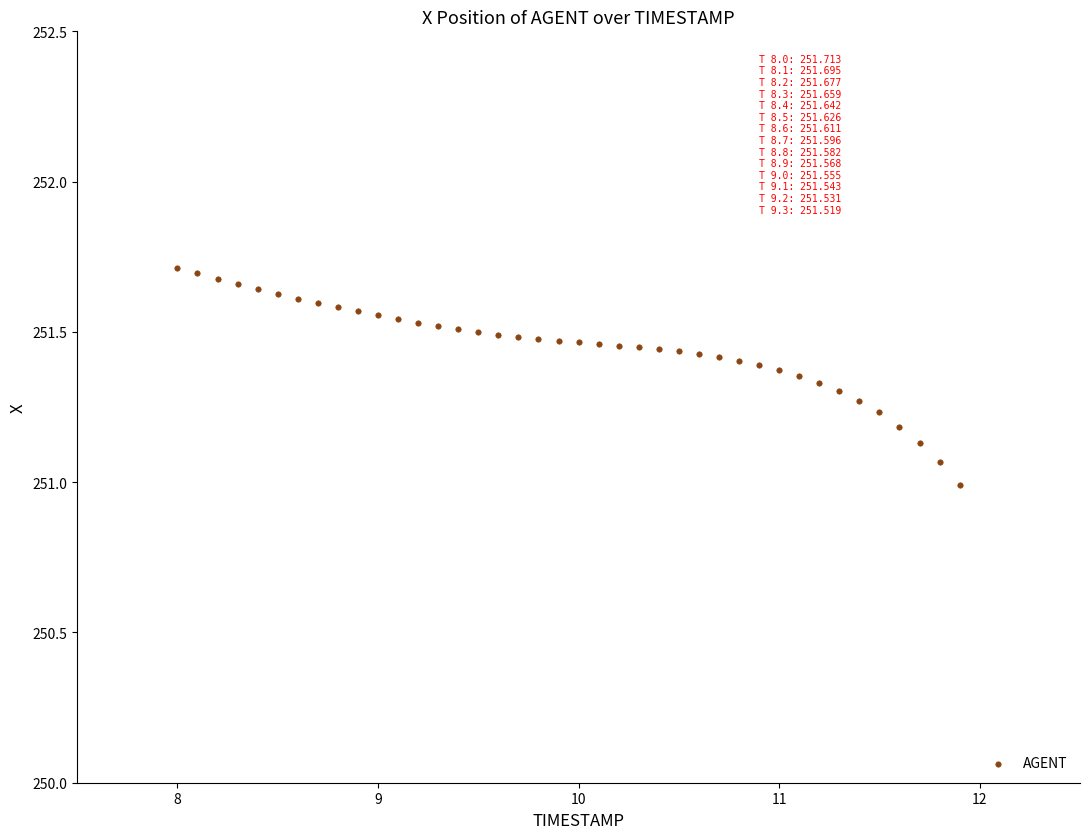

What is the range of Y values (max minus min)?

0.7